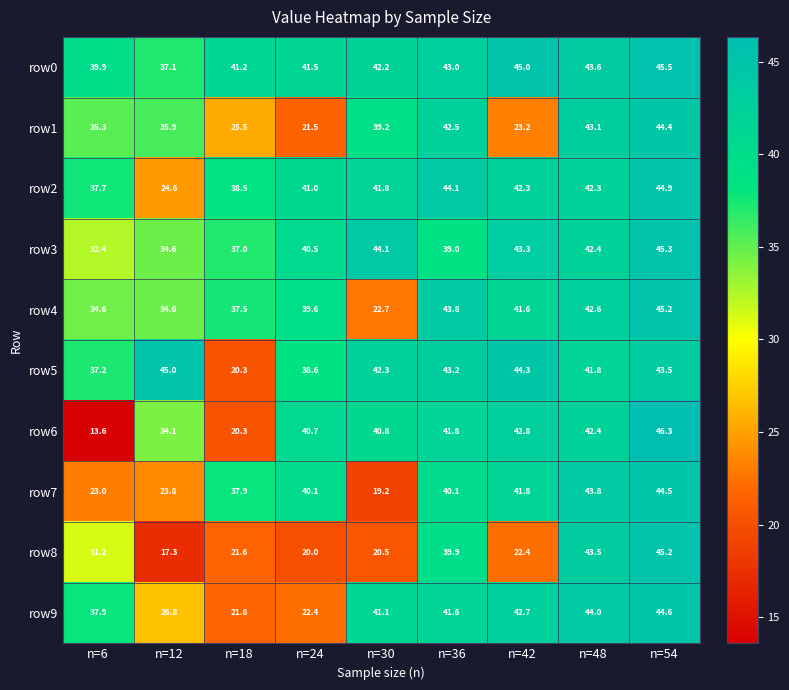

Rank the categories by row3 value from highest to lowest.

n=54, n=30, n=42, n=48, n=24, n=36, n=18, n=12, n=6